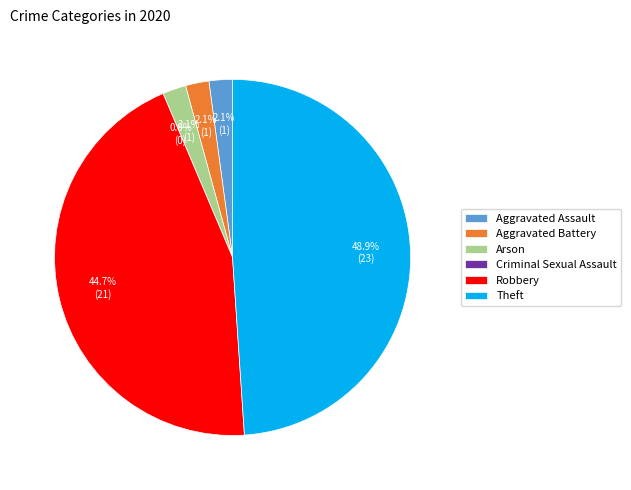

What percentage is NOT represented by Robbery?

55.3%